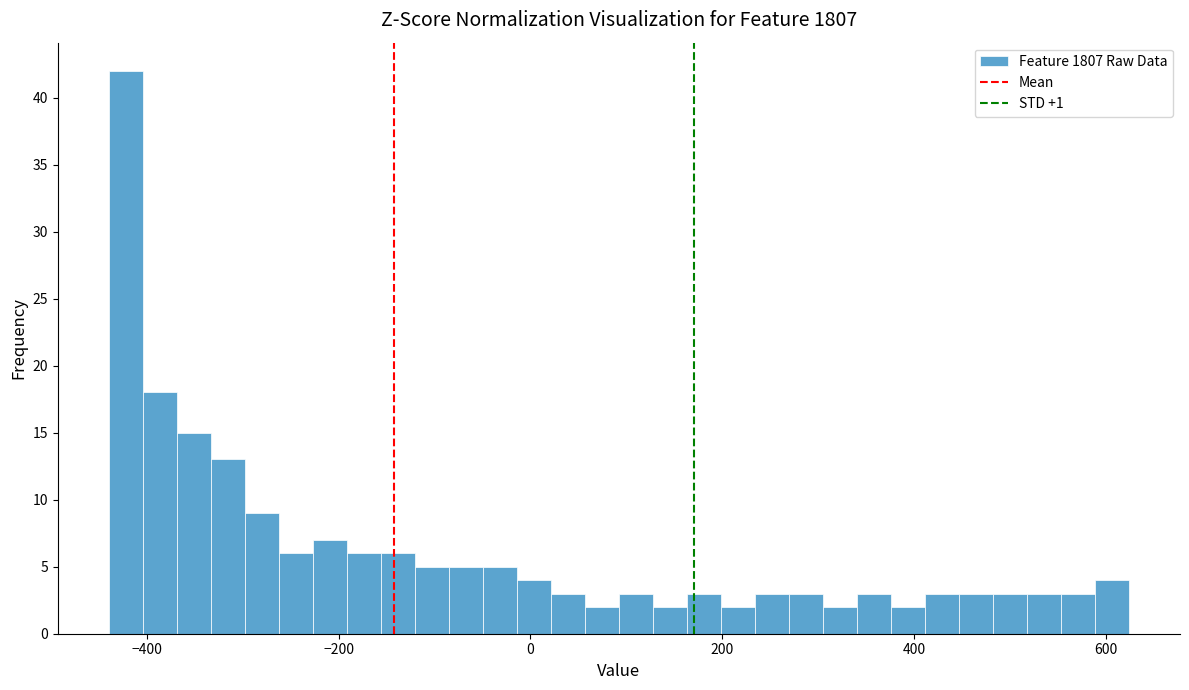

Read against the x-axis, roughly where is the centre of the tallest bar?

-420